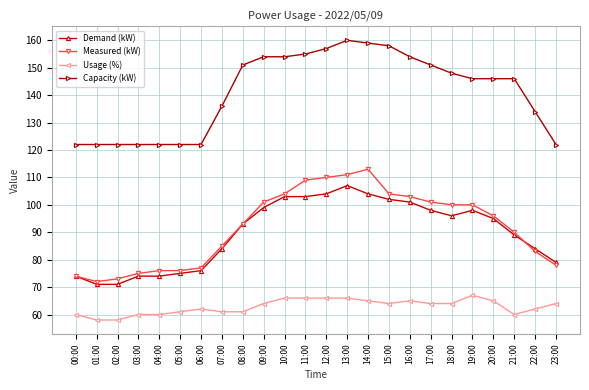

What is the maximum value shown in the chart?

160